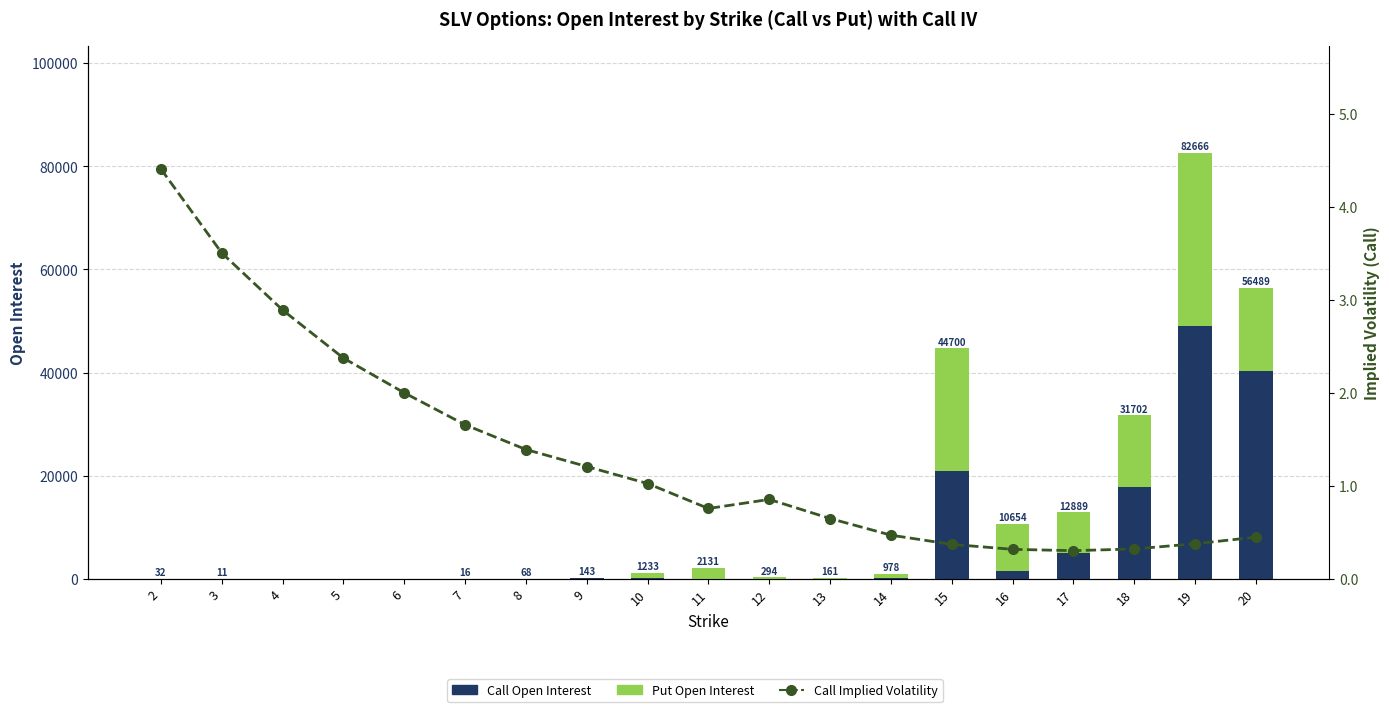

Rank the series at 10 from lowest to highest value.

Call Implied Volatility, Call Open Interest, Put Open Interest